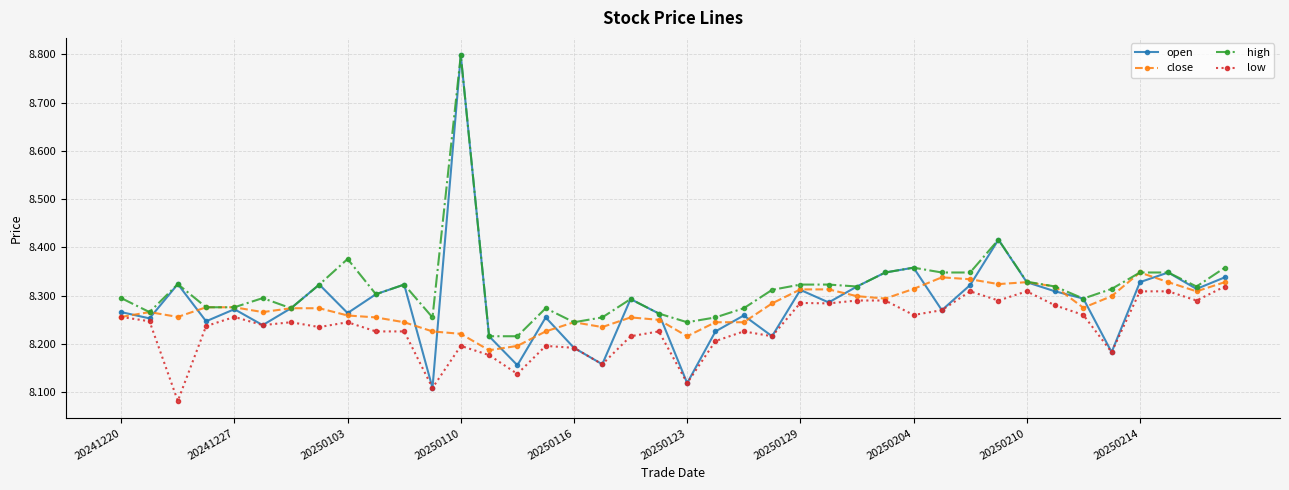

What is the maximum value shown in the chart?

8.8